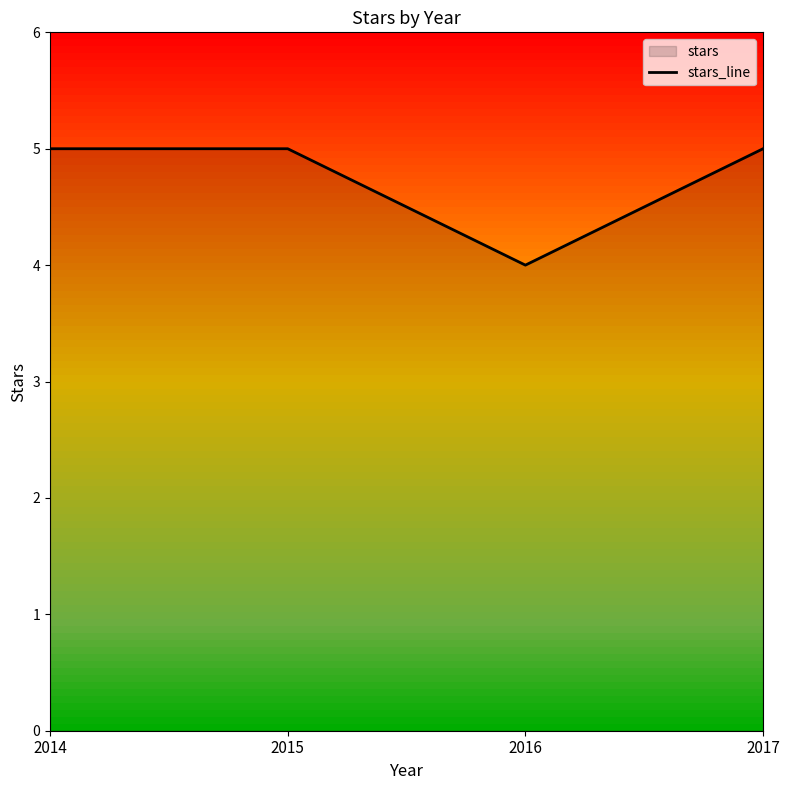

Is this an area chart (filled region under the line)?

No